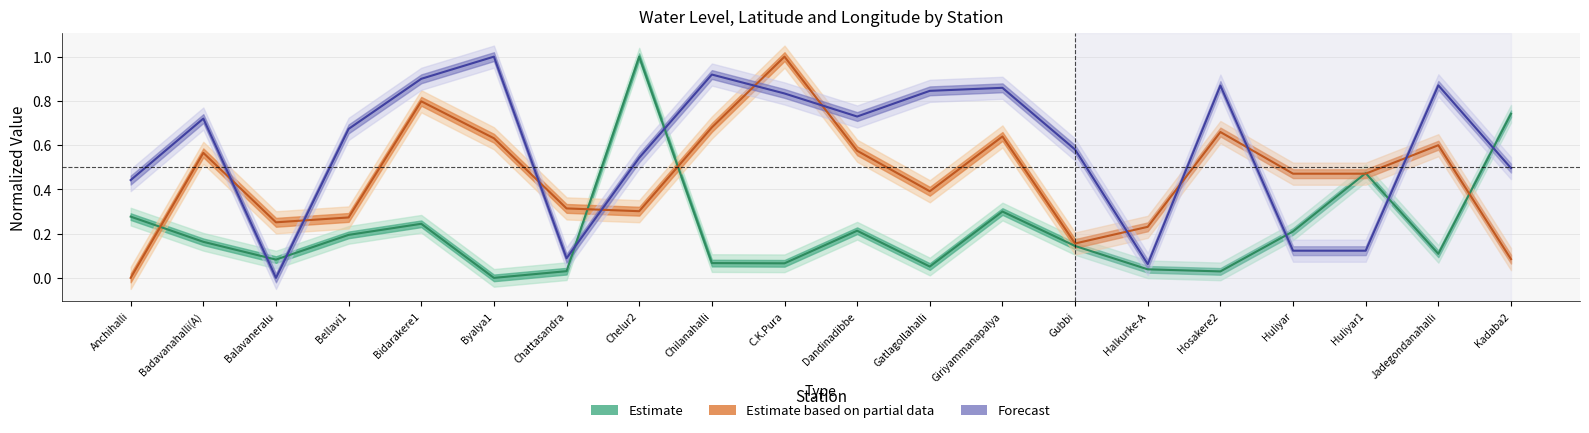

Reading left to right, list all the values displayed in this chart.

water_level (in m): Anchihalli=0.3	Badavanahalli(A)=0.2	Balavaneralu=0.1	Bellavi1=0.2	Bidarakere1=0.2	Byalya1=0.0	Chattasandra=0.0	Chelur2=1.0	Chilanahalli=0.1	C.K.Pura=0.1	Dandinadibbe=0.2	Gatlagollahalli=0.1	Giriyammanapalya=0.3	Gubbi=0.1	Halkurke-A=0.0	Hosakere2=0.0	Huliyar=0.2	Huliyar1=0.5	Jadegondanahalli=0.1	Kadaba2=0.7
lat: Anchihalli=0.0	Badavanahalli(A)=0.6	Balavaneralu=0.3	Bellavi1=0.3	Bidarakere1=0.8	Byalya1=0.6	Chattasandra=0.3	Chelur2=0.3	Chilanahalli=0.7	C.K.Pura=1.0	Dandinadibbe=0.6	Gatlagollahalli=0.4	Giriyammanapalya=0.6	Gubbi=0.2	Halkurke-A=0.2	Hosakere2=0.7	Huliyar=0.5	Huliyar1=0.5	Jadegondanahalli=0.6	Kadaba2=0.1
long: Anchihalli=0.4	Badavanahalli(A)=0.7	Balavaneralu=0.0	Bellavi1=0.7	Bidarakere1=0.9	Byalya1=1.0	Chattasandra=0.1	Chelur2=0.5	Chilanahalli=0.9	C.K.Pura=0.8	Dandinadibbe=0.7	Gatlagollahalli=0.8	Giriyammanapalya=0.9	Gubbi=0.6	Halkurke-A=0.1	Hosakere2=0.9	Huliyar=0.1	Huliyar1=0.1	Jadegondanahalli=0.9	Kadaba2=0.5